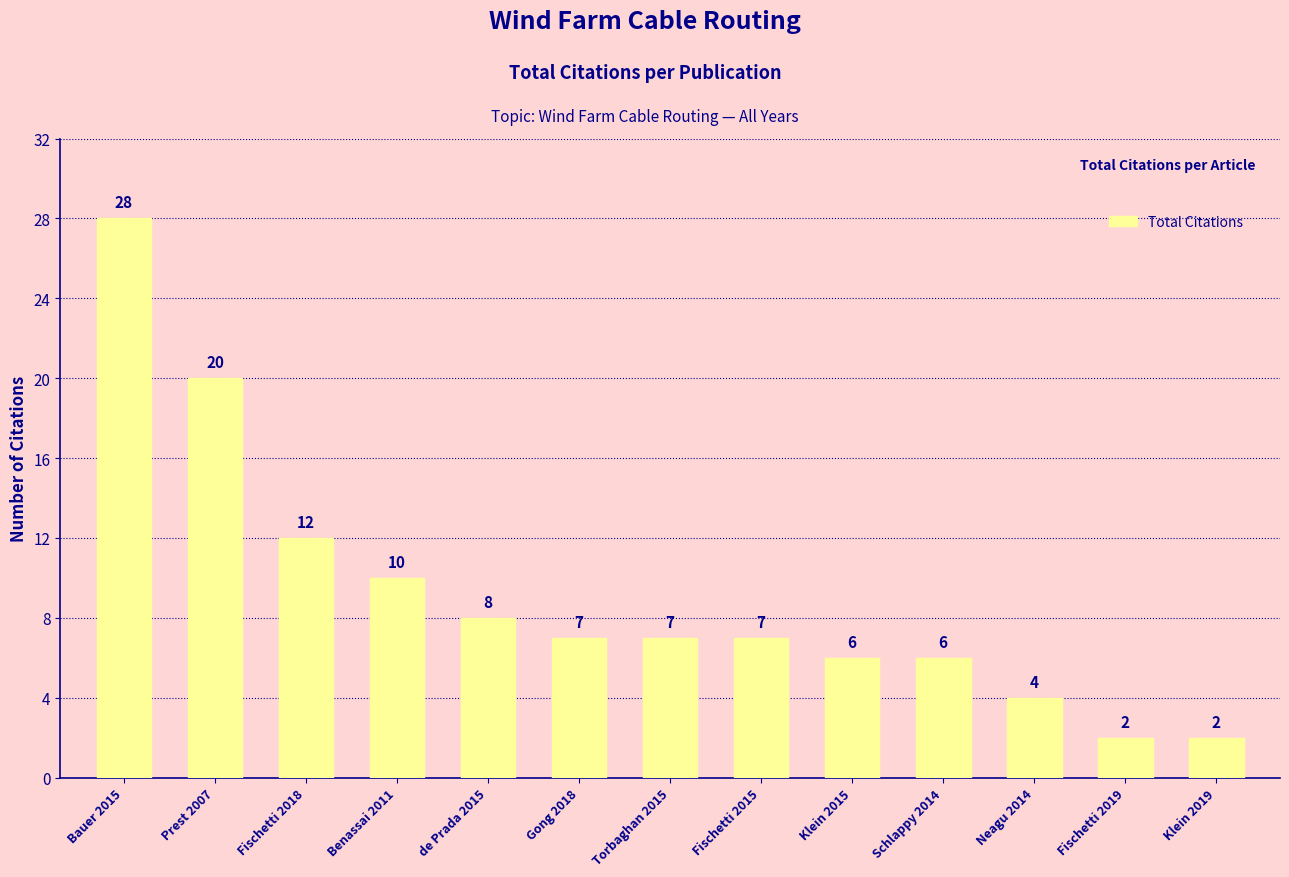

True or false: the data shows 10 at Fischetti 2015.

False